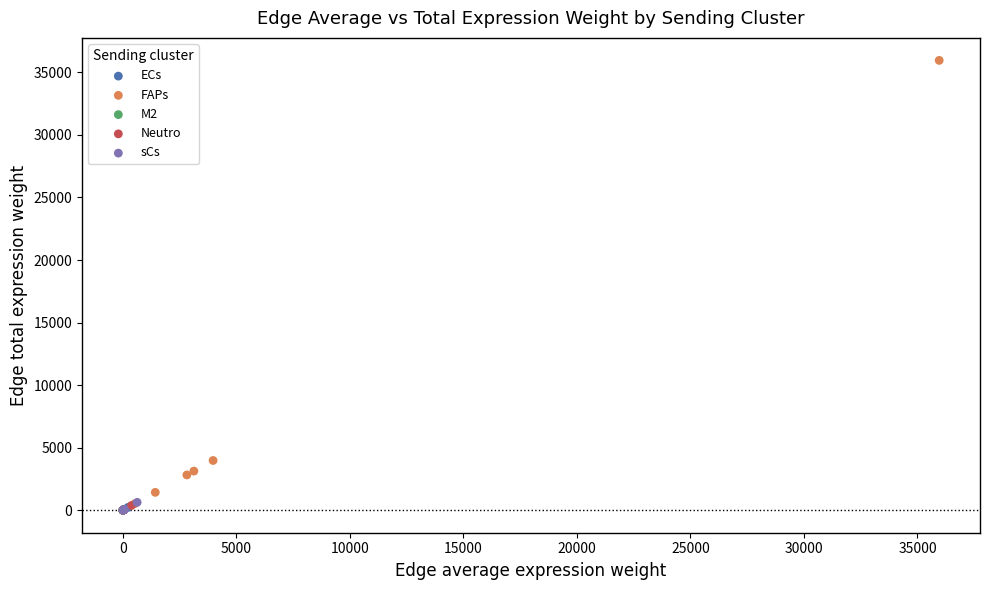

Which series has the largest Y range (max minus min)?

FAPs